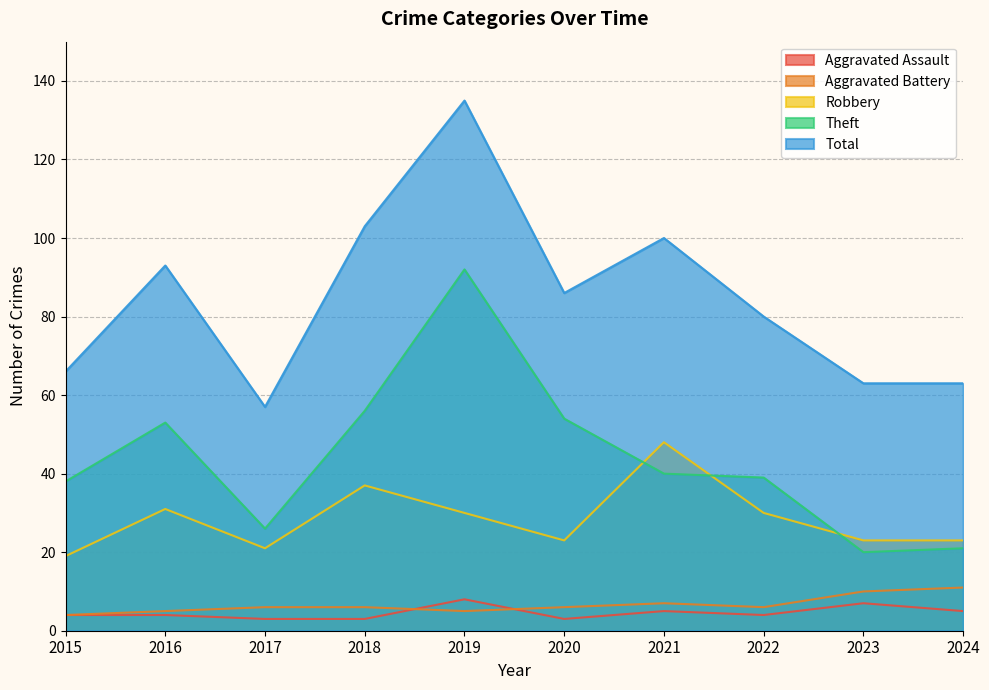

At which category does Theft reach its first local valley?

2017